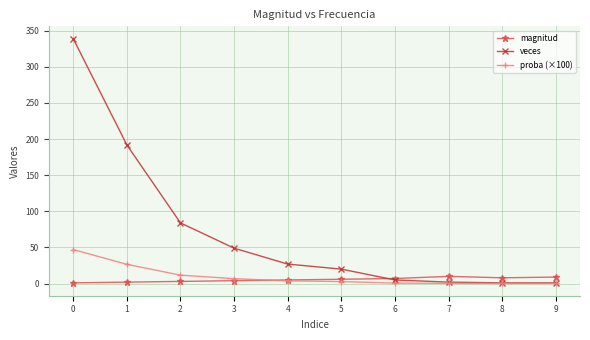

List the series in order of their peak value, lowest first.

magnitud, proba (×100), veces